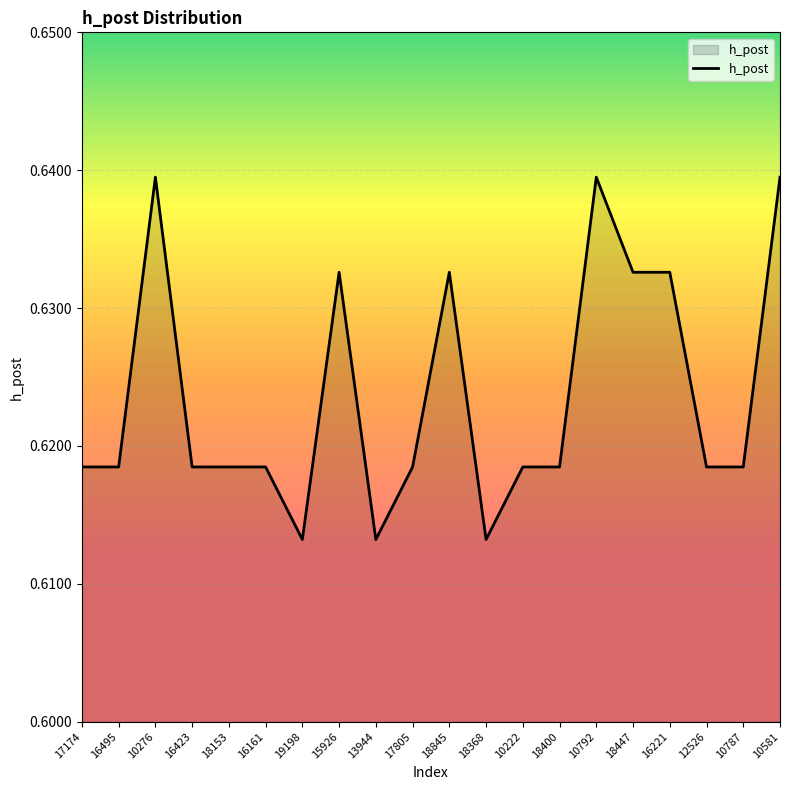

What position from the right is 18845?

10